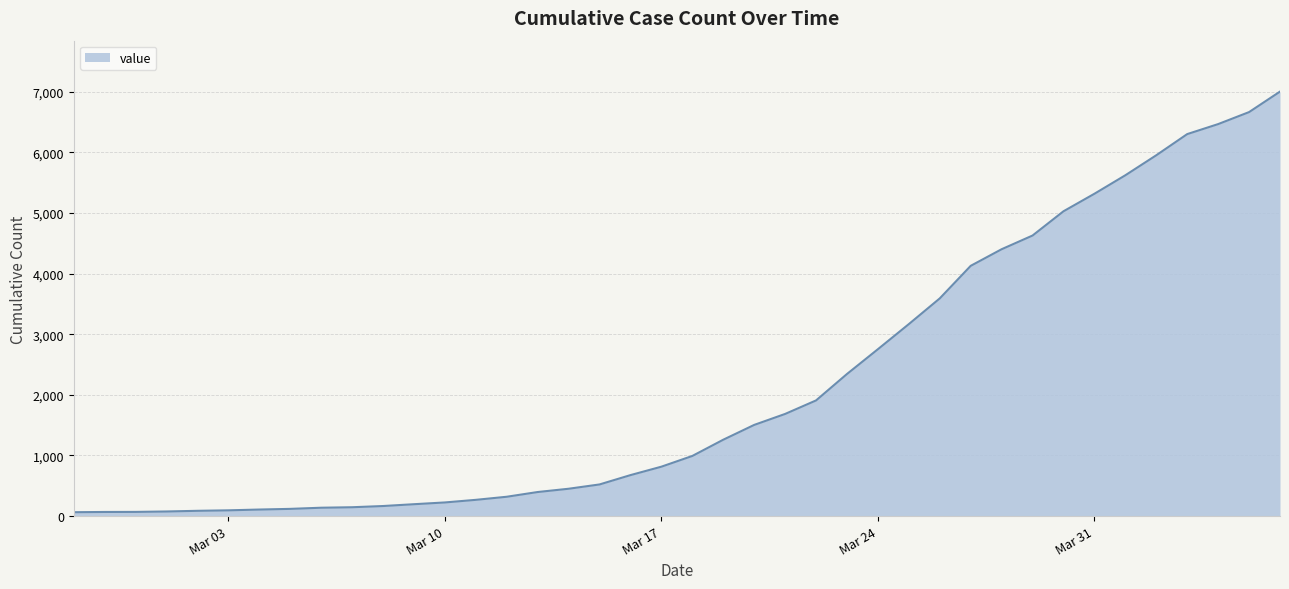

What is the greatest value displayed?

7002